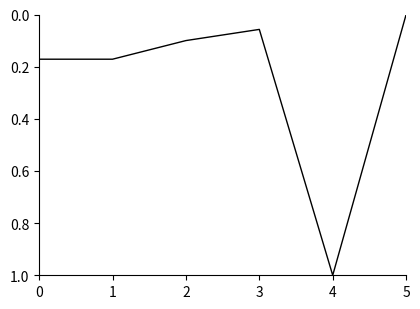

At which label is the value closest to 0?

5